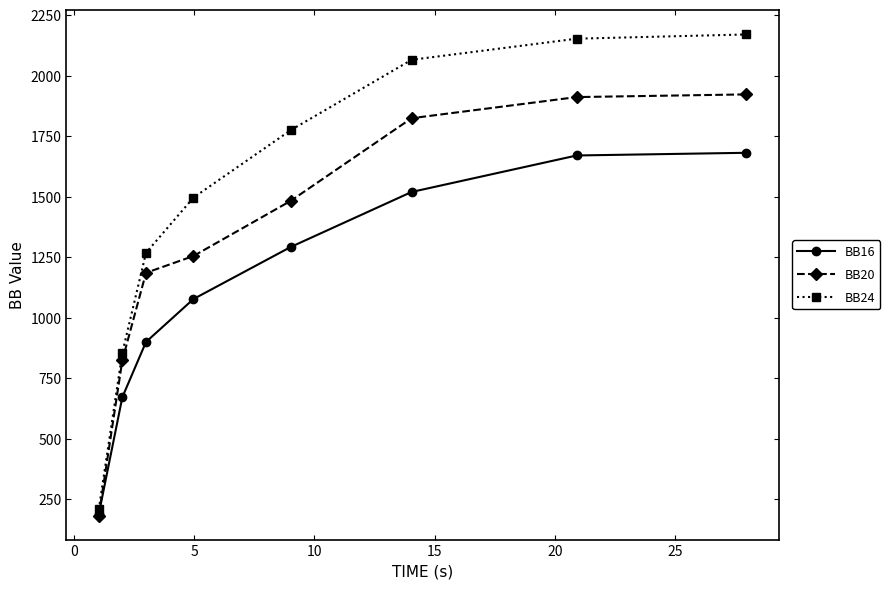

What is the value of the BB24 point at the 7th from the left?

2152.6